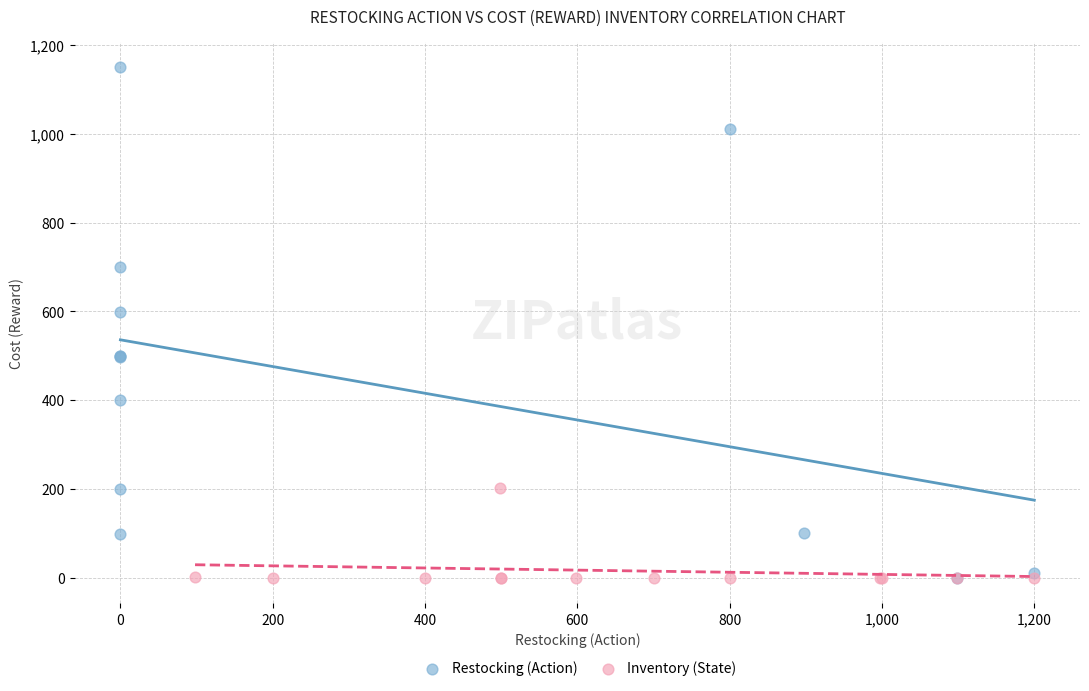

Which series reaches the maximum Y coordinate?

Restocking (Action)